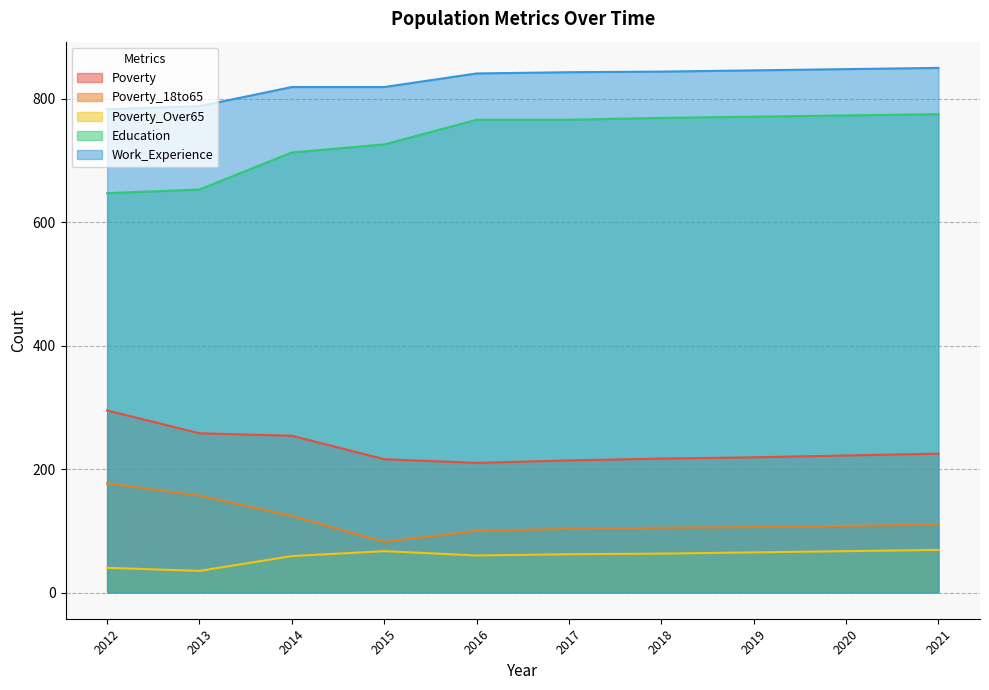

Does the chart display data point markers on the line(s)?

No